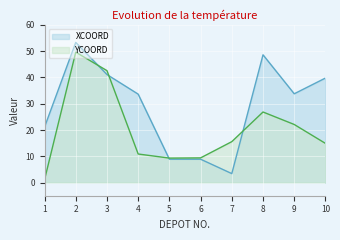

Is it true that XCOORD equals 3.4 at 7?

True